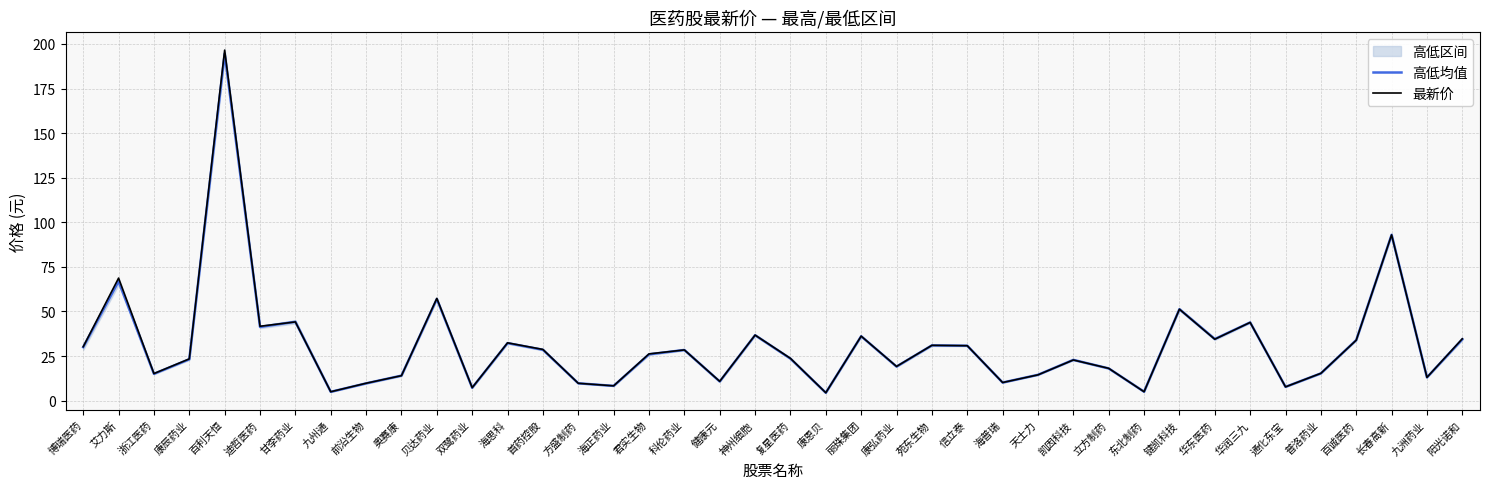

True or false: 高低均值 and 最新价 cross at least once.

True